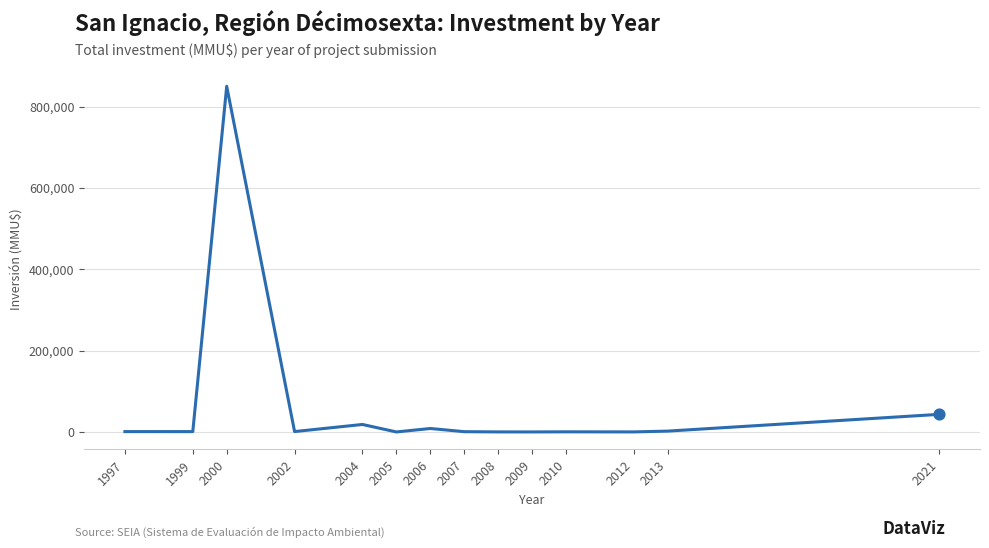

What is the maximum value shown in the chart?

850000